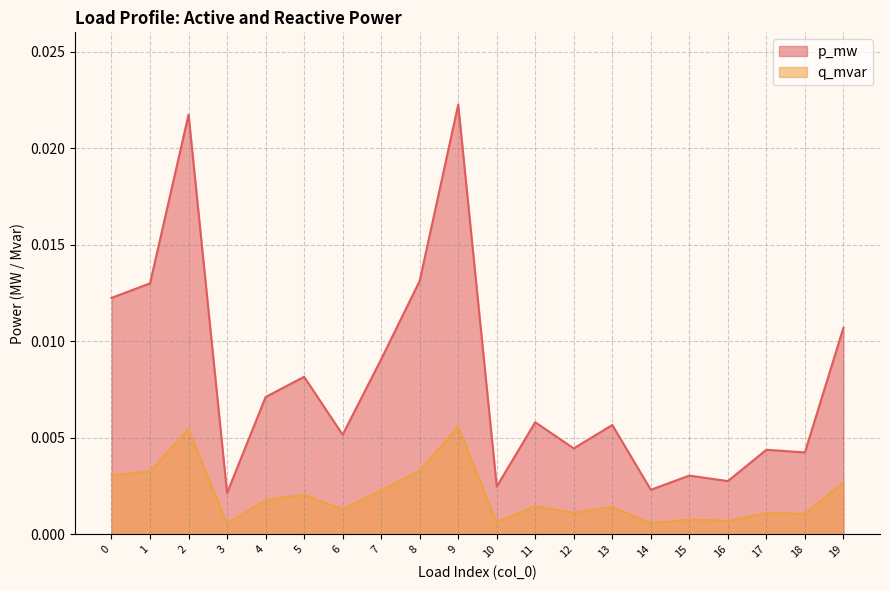

What are all the series names shown in the legend?

p_mw, q_mvar